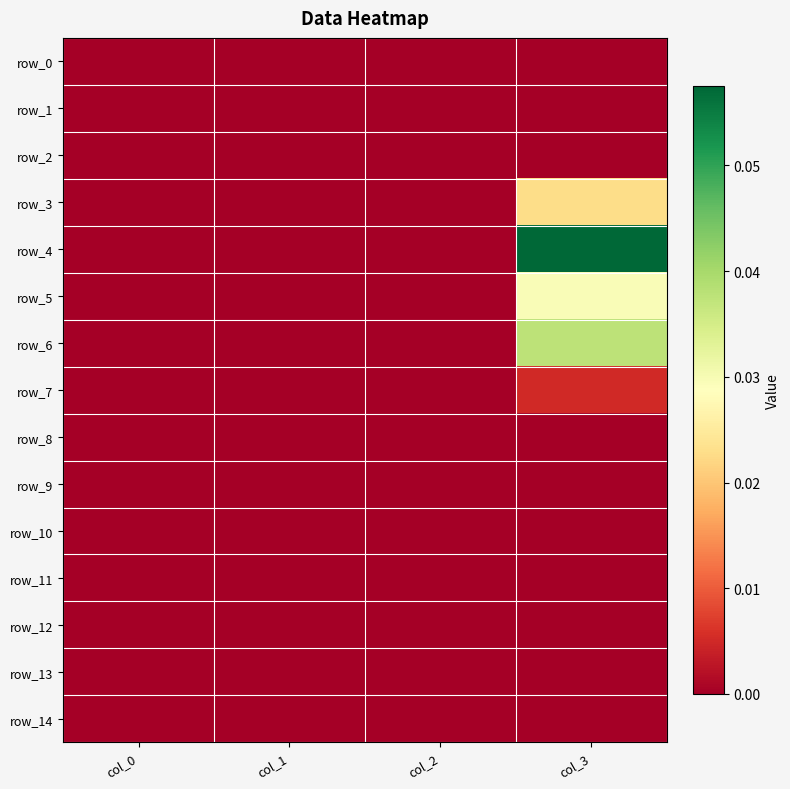

Is it true that row_7 equals 0.0 at col_1?

True